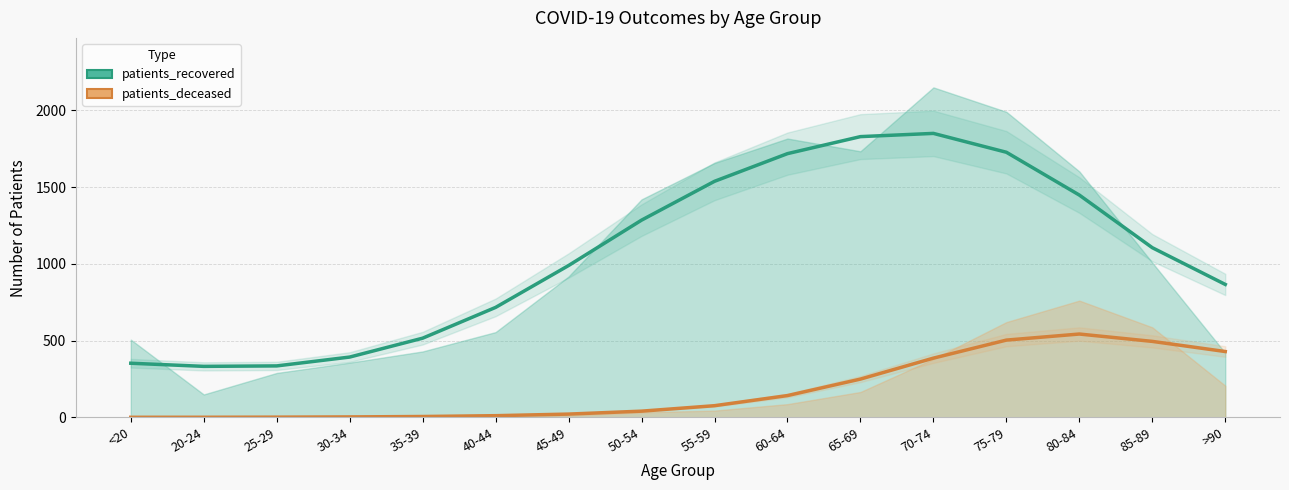

Which series has the widest spread of values?

patients_recovered